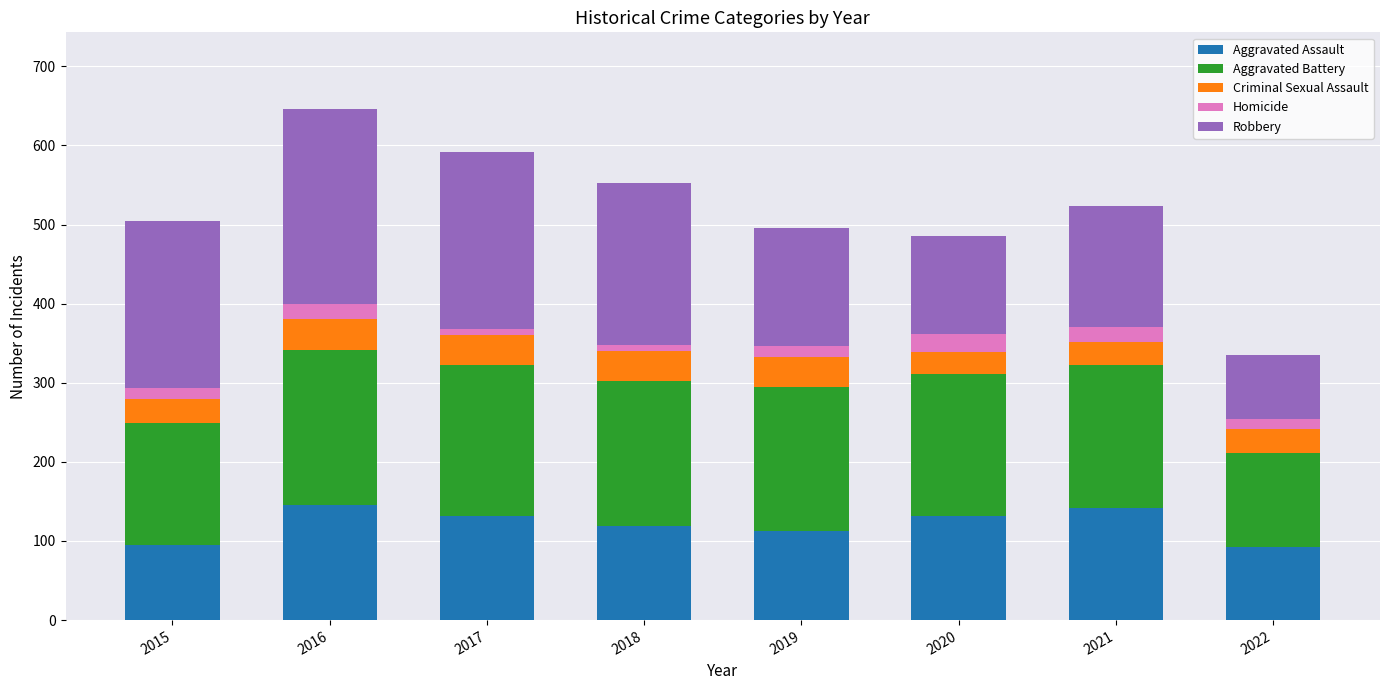

Is it true that Aggravated Assault equals 131 at 2017?

True